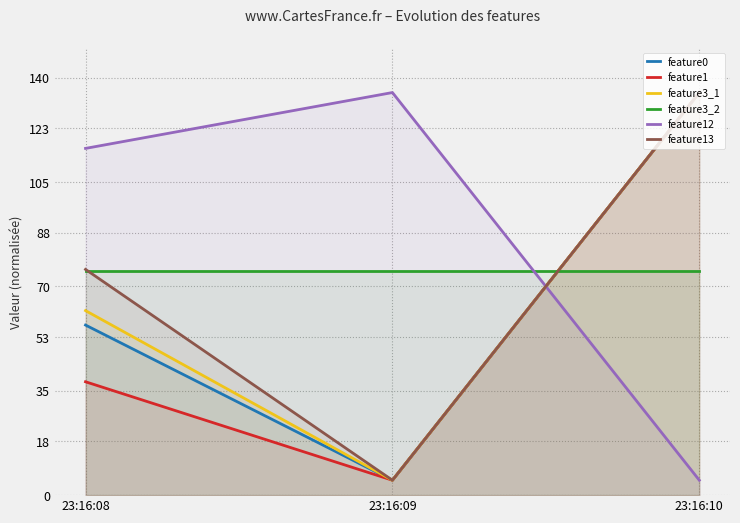

How many lines are shown in the chart?

6